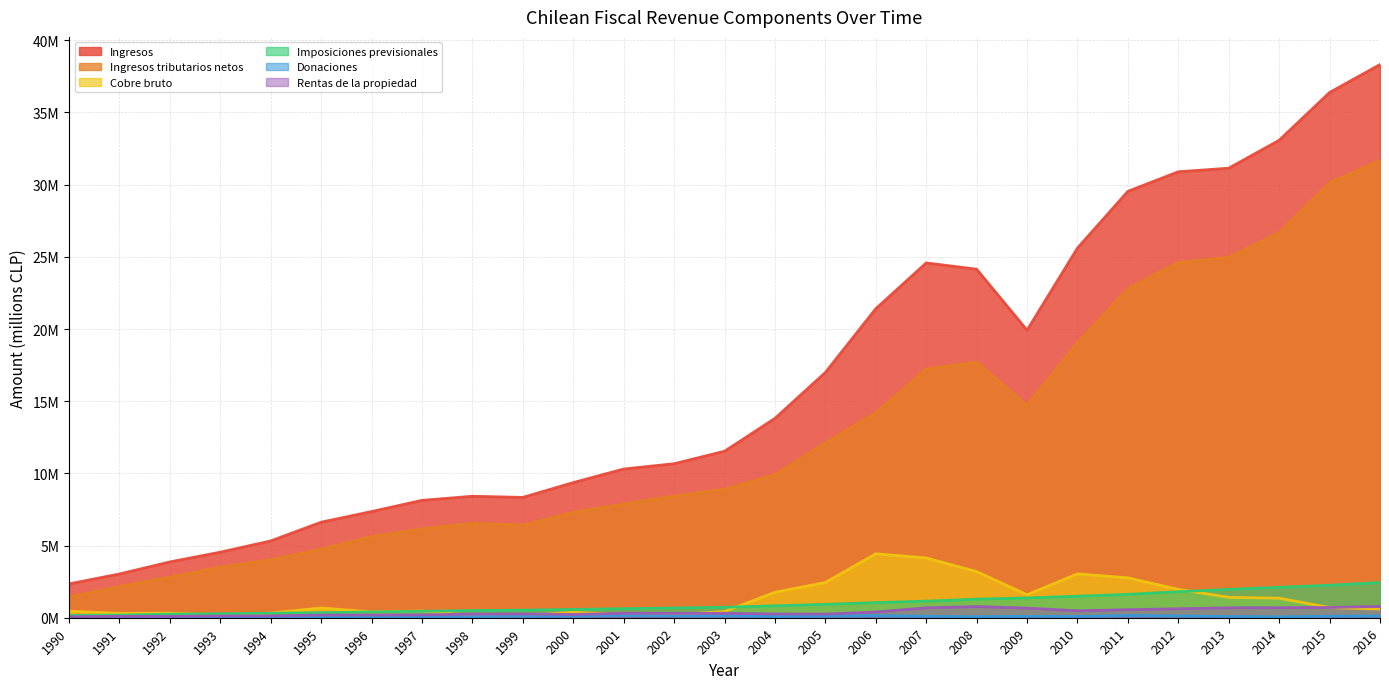

What is the difference between the Imposiciones previsionales values at 1991 and 1990?

28924